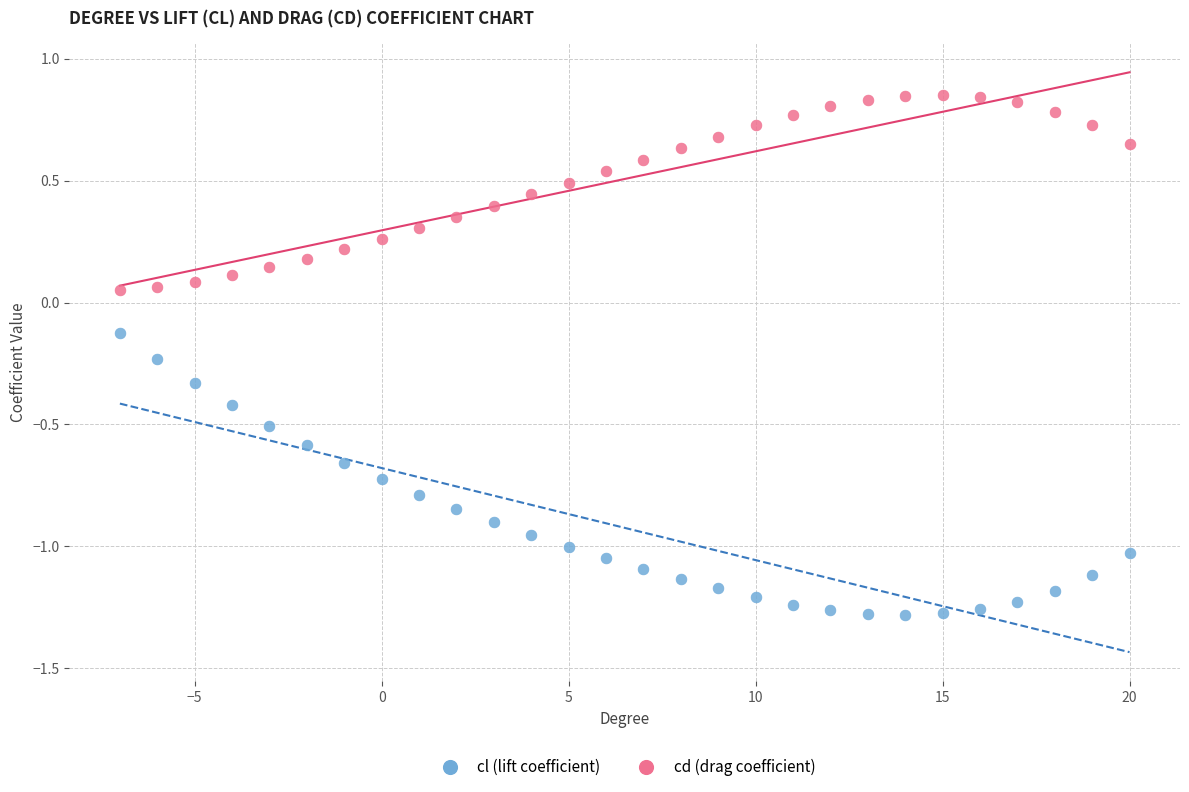

Which series contains the highest Y value?

cd (drag coefficient)